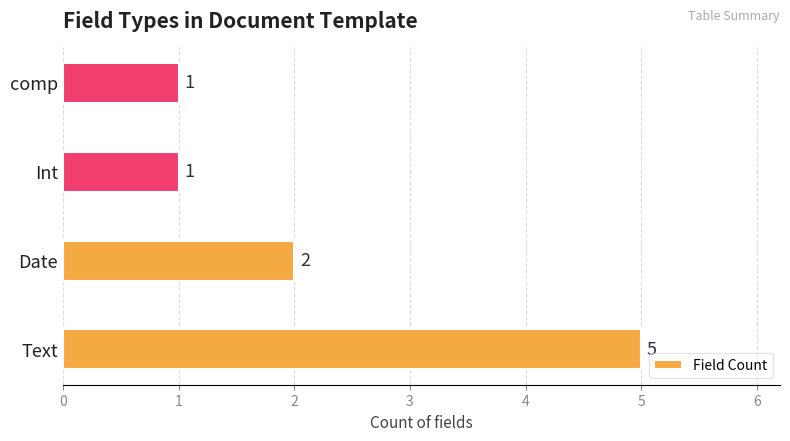

Is it true that the value at Int is 1?

True